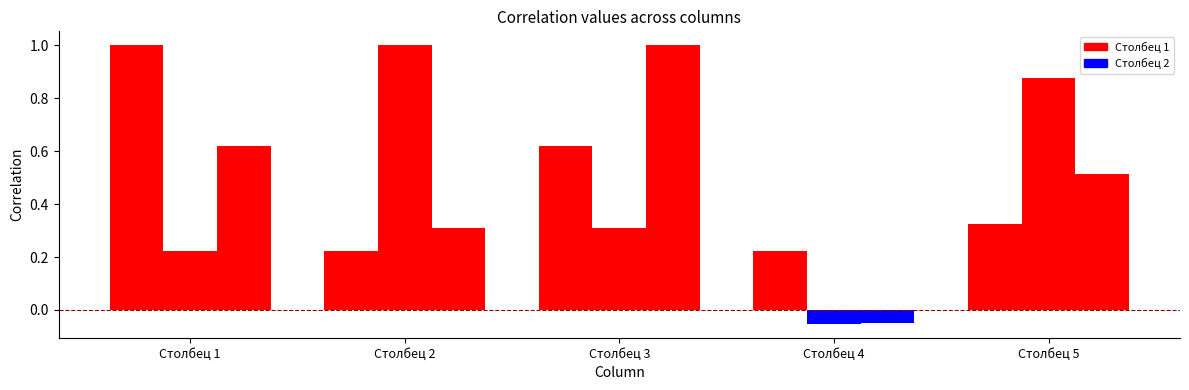

At which label is Столбец 1 closest to 0?

Столбец 4